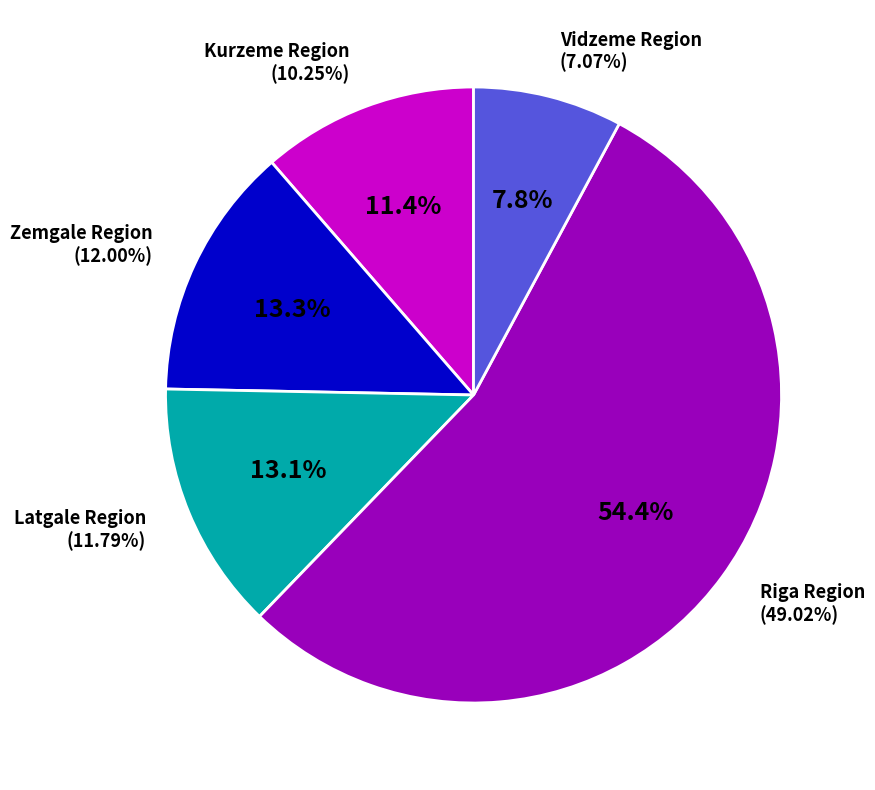

How many segments does this pie chart have?

5